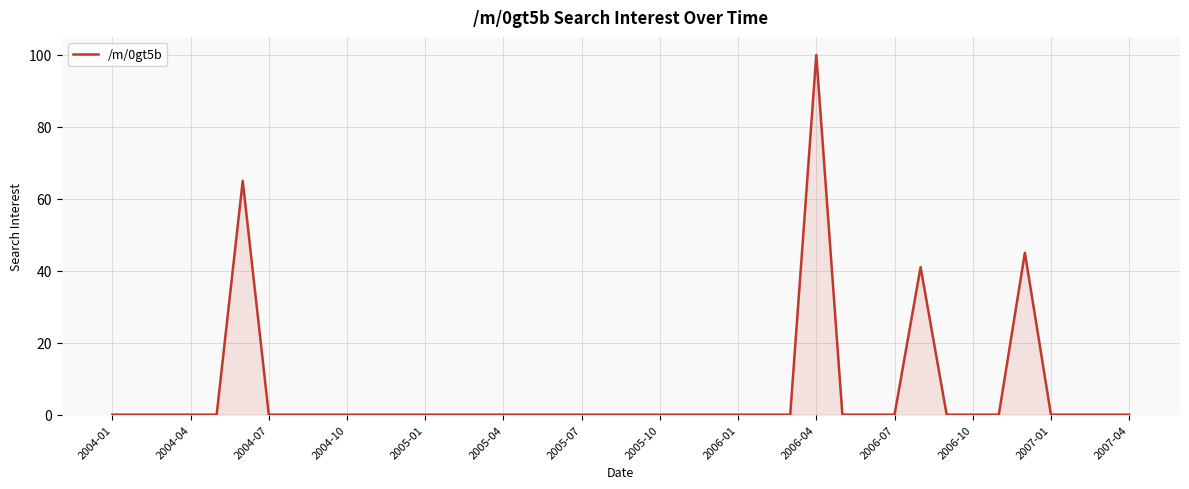

True or false: the data has more than 0 interior local peaks.

True